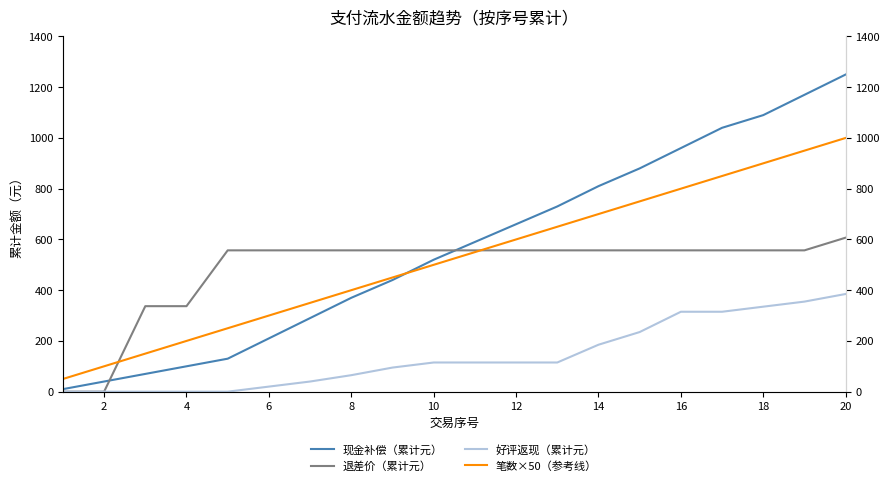

What is the greatest value displayed?

1250